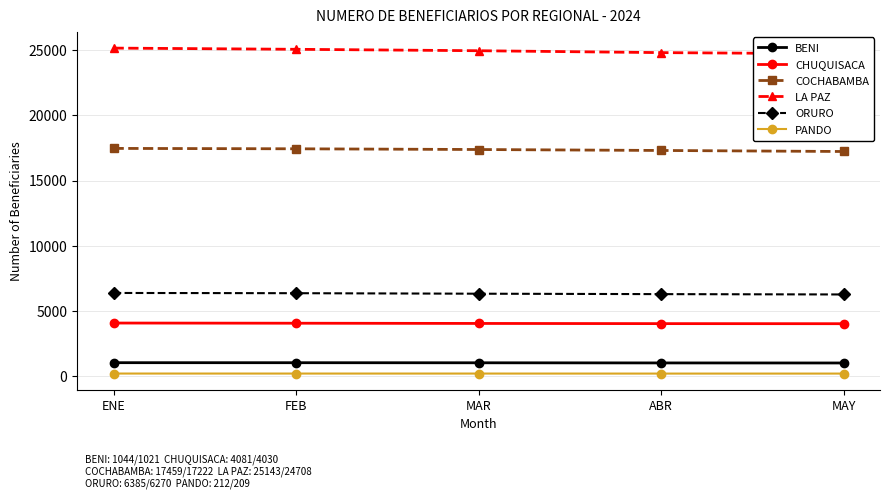

What is the smallest value displayed?

209